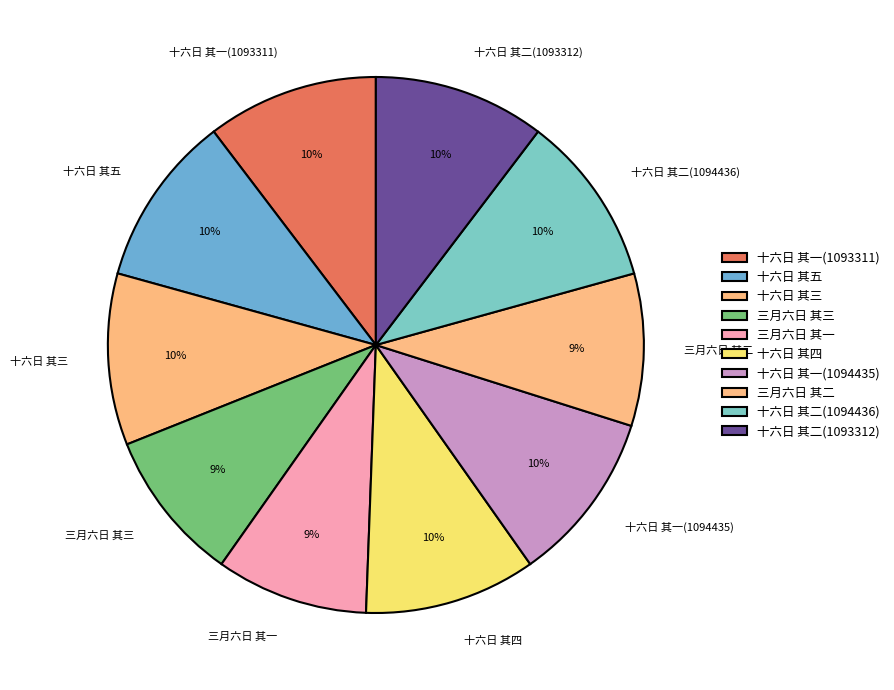

Is there a majority slice in this chart?

No